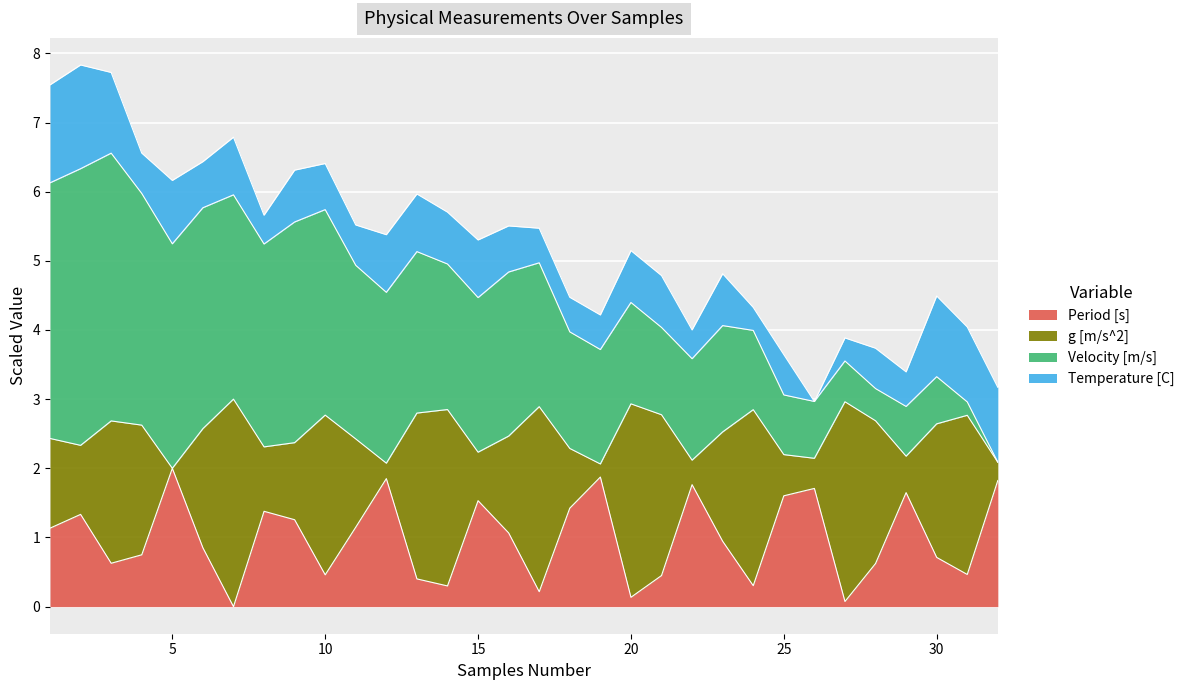

How many lines are shown in the chart?

4